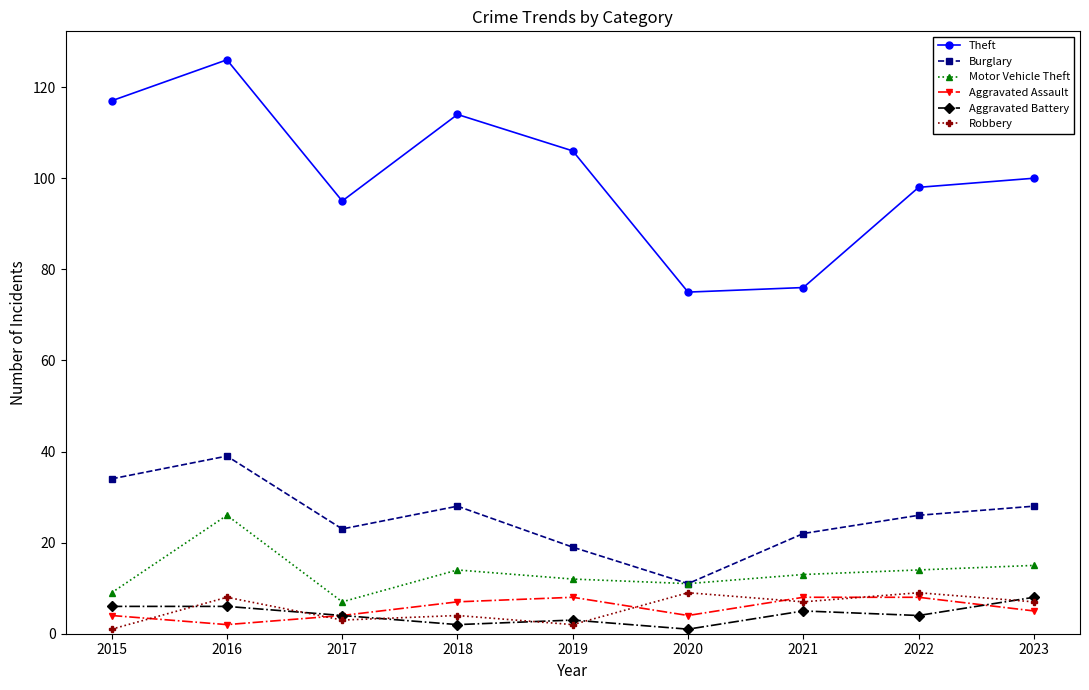

Which series has the widest spread of values?

Theft